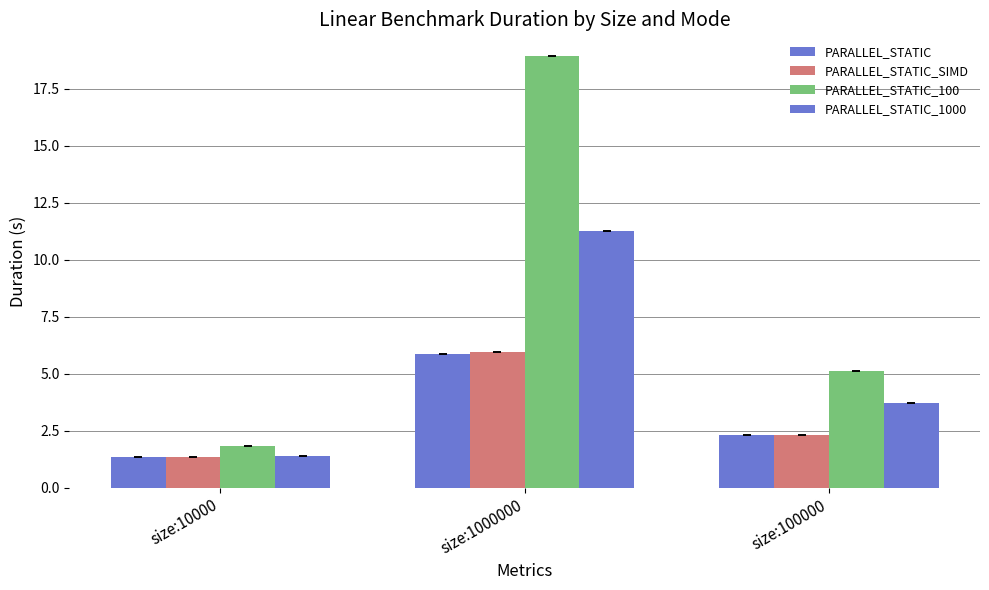

Are the bars grouped side by side (vs. stacked)?

Yes